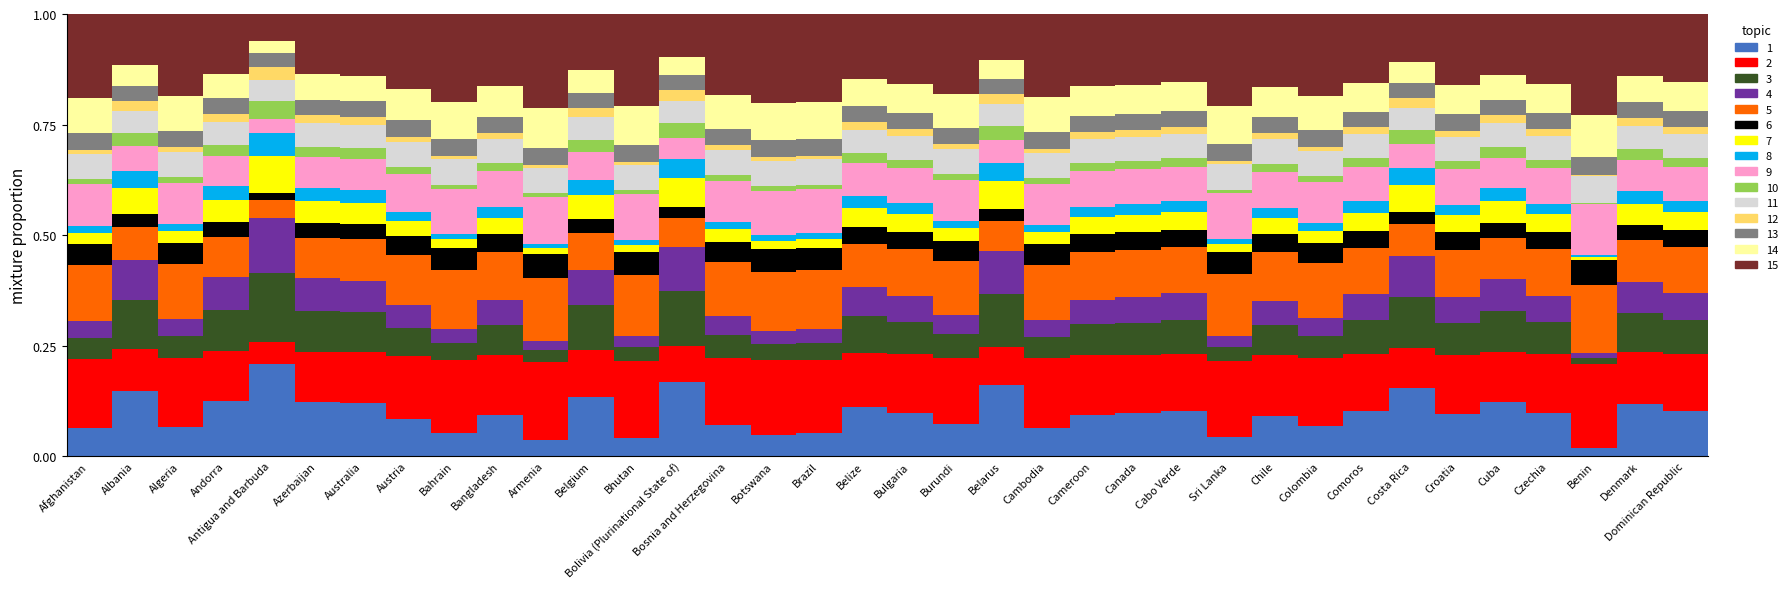

Is it true that 1 equals 0.1 at Bangladesh?

True